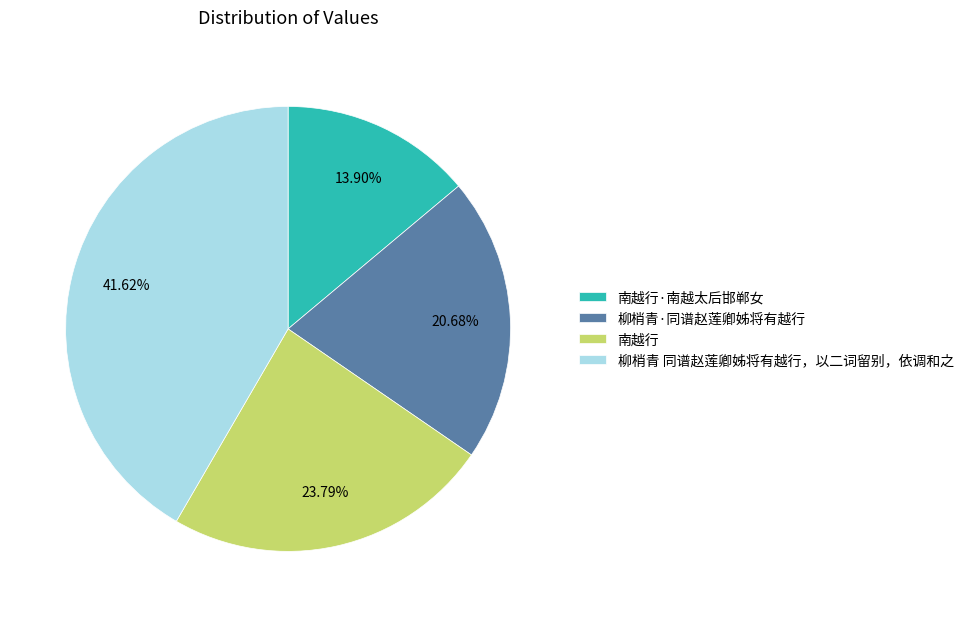

Approximately how many times larger is the value at 柳梢青·同谱赵莲卿姊将有越行 compared to 南越行?

0.9